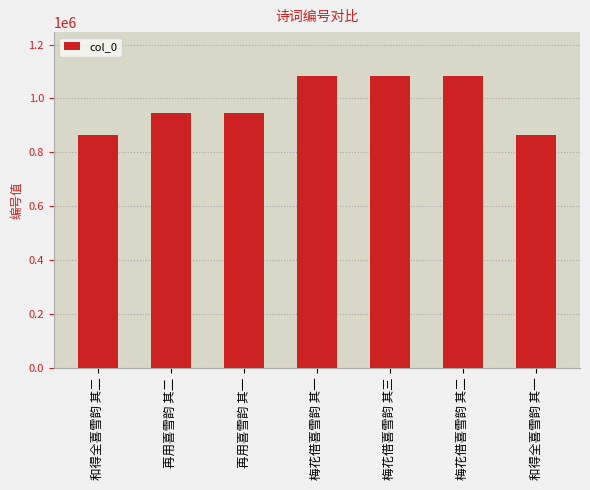

What is the difference between the values at 梅花借喜雪韵 其三 and 再用喜雪韵 其二?

137618